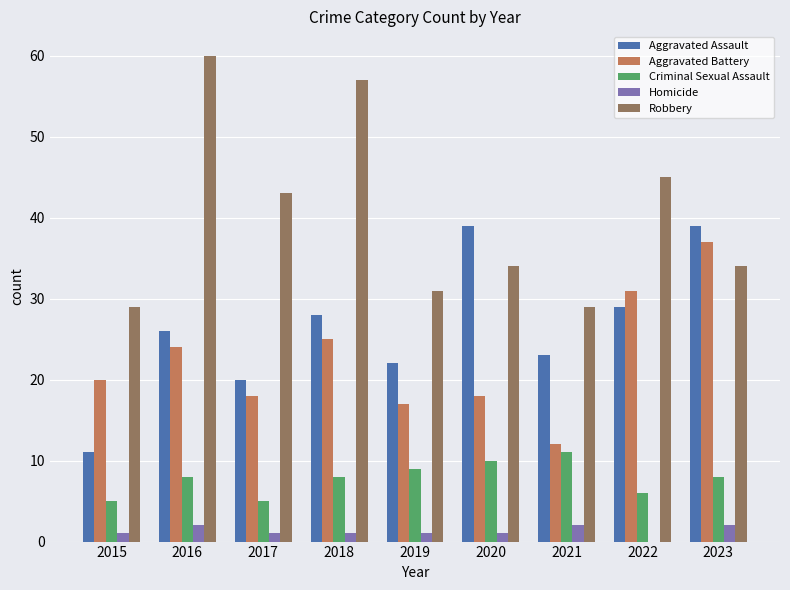

Is the value of Homicide at 2019 greater than the value of Aggravated Assault at 2016?

No